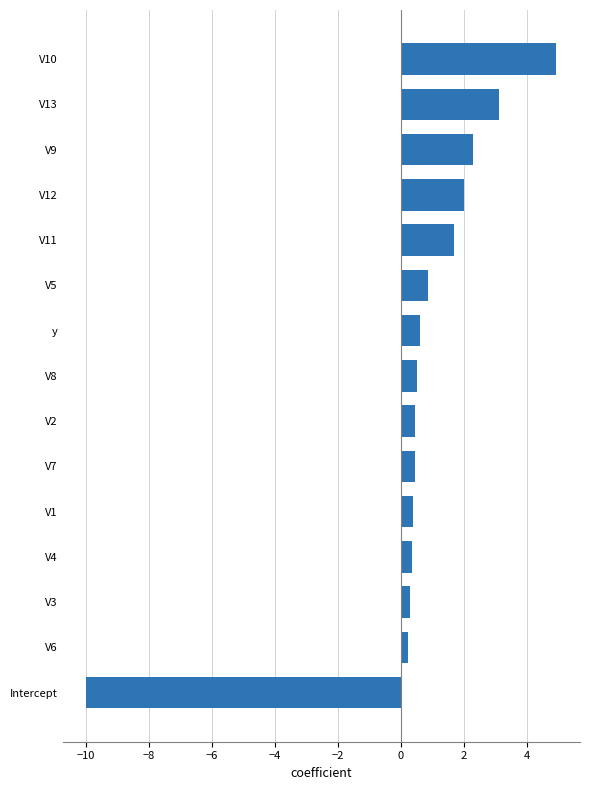

What is the sum of all values?

8.1